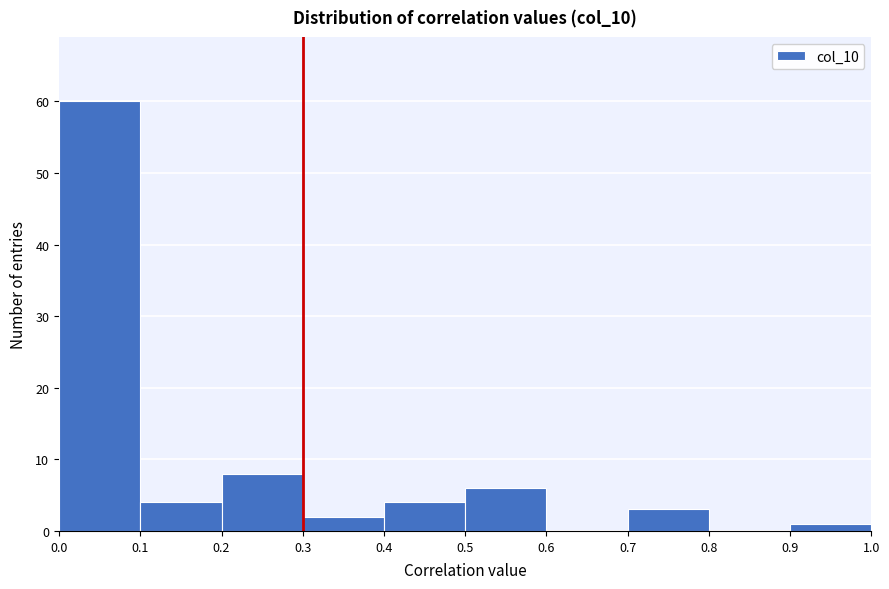

Reading left to right, transcribe this chart: for each bar, give the range it covers on the x-axis and its height. The values are not printed on the chart, so give them approximately, as read against the axis.

0.0 to 0.1: 60
0.1 to 0.2: 4
0.2 to 0.3: 8
0.3 to 0.4: 2
0.4 to 0.5: 4
0.5 to 0.6: 6
0.6 to 0.7: 0
0.7 to 0.8: 3
0.8 to 0.9: 0
0.9 to 1.0: 1